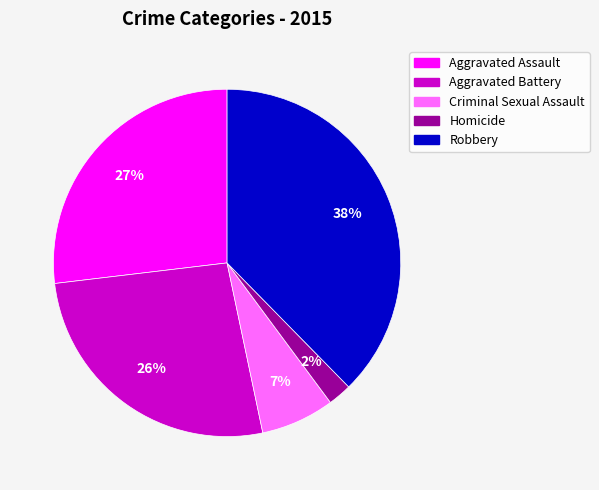

To the nearest percent, what is the difference between the Homicide and Aggravated Assault slice percentages?

25%